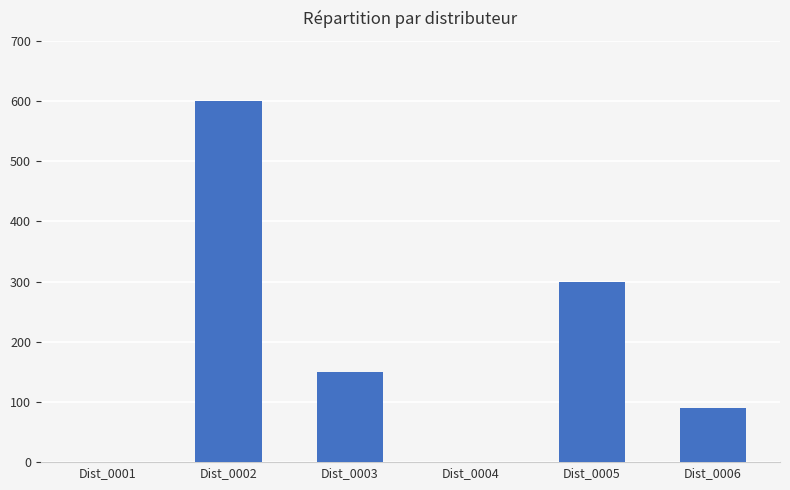

Which has a higher value, Dist_0006 or Dist_0003?

Dist_0003